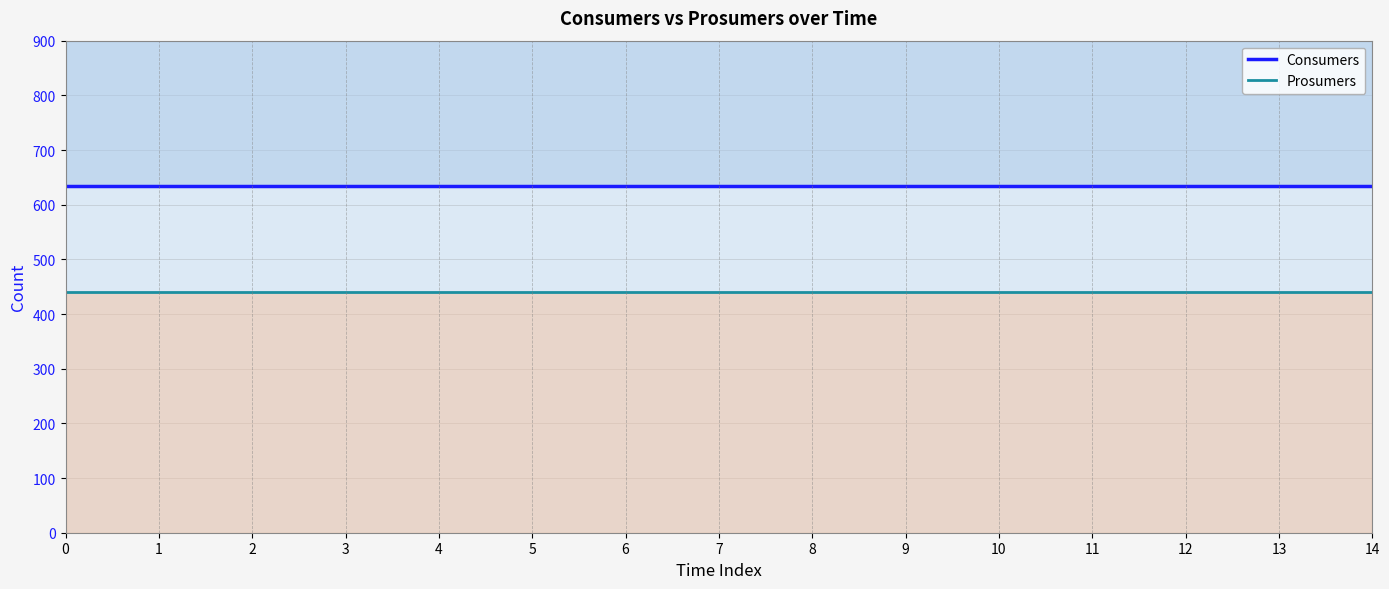

At how many categories does at least one series exceed 628?

15